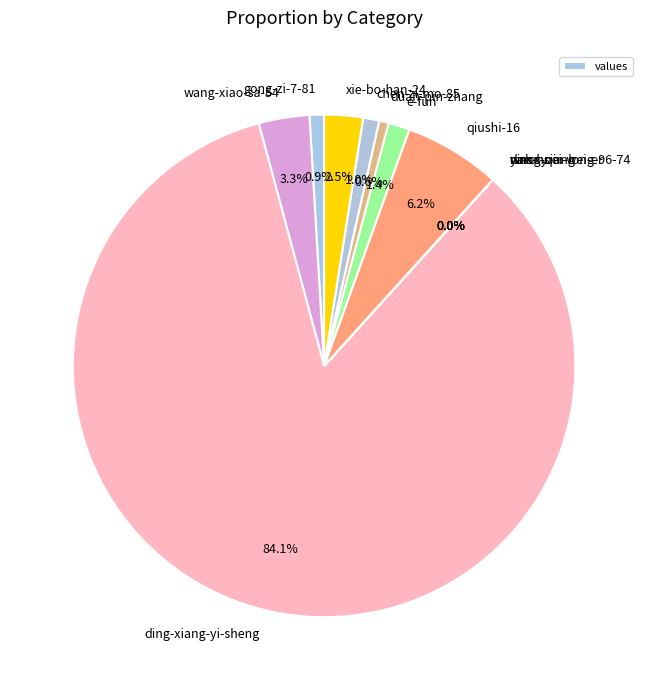

How much of the chart is everything except xie-bo-han-24?

97.5%